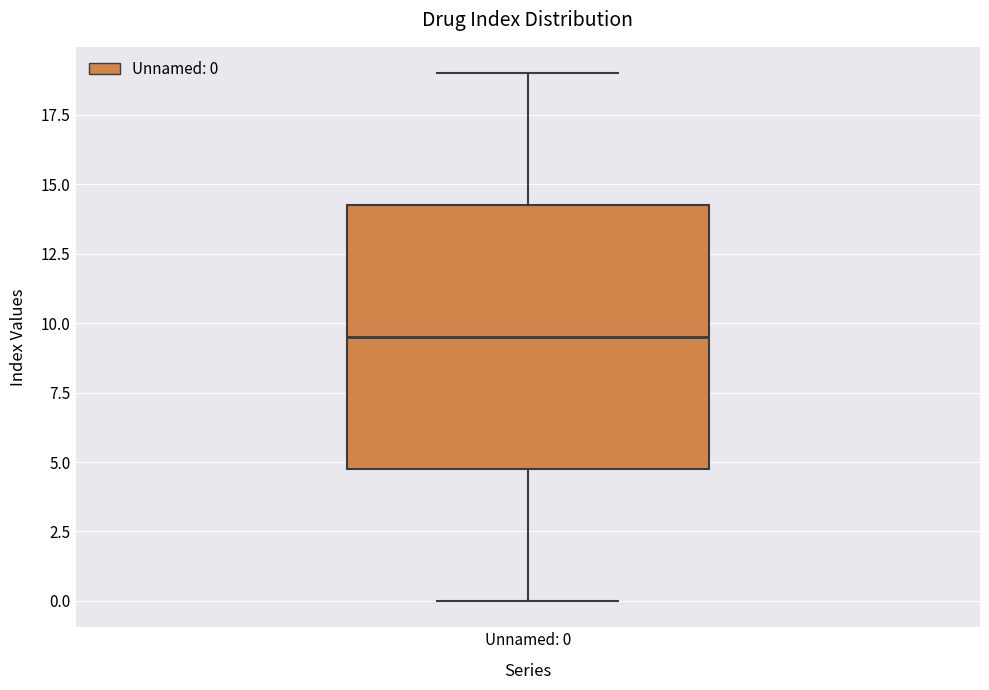

Read this box plot against the y-axis: the position of the median line, the range covered by the box, and the ends of both whiskers. The values are not printed on the chart, so give them approximately, as read against the axis.

median 9.5, box 5.0 to 14.5, whiskers 0.0 to 19.0